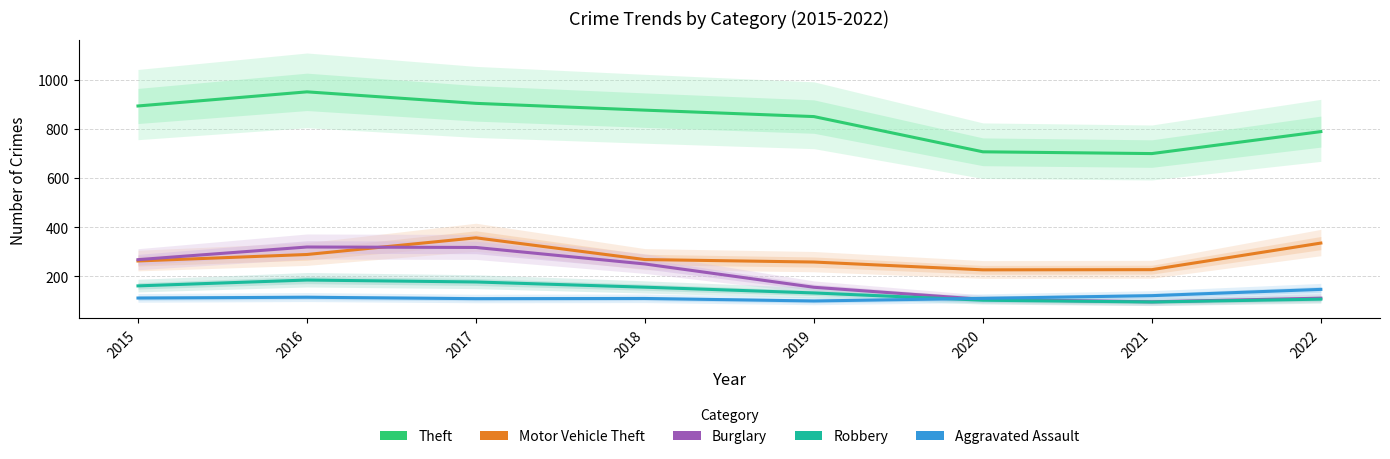

Does the chart have visible grid lines?

Yes